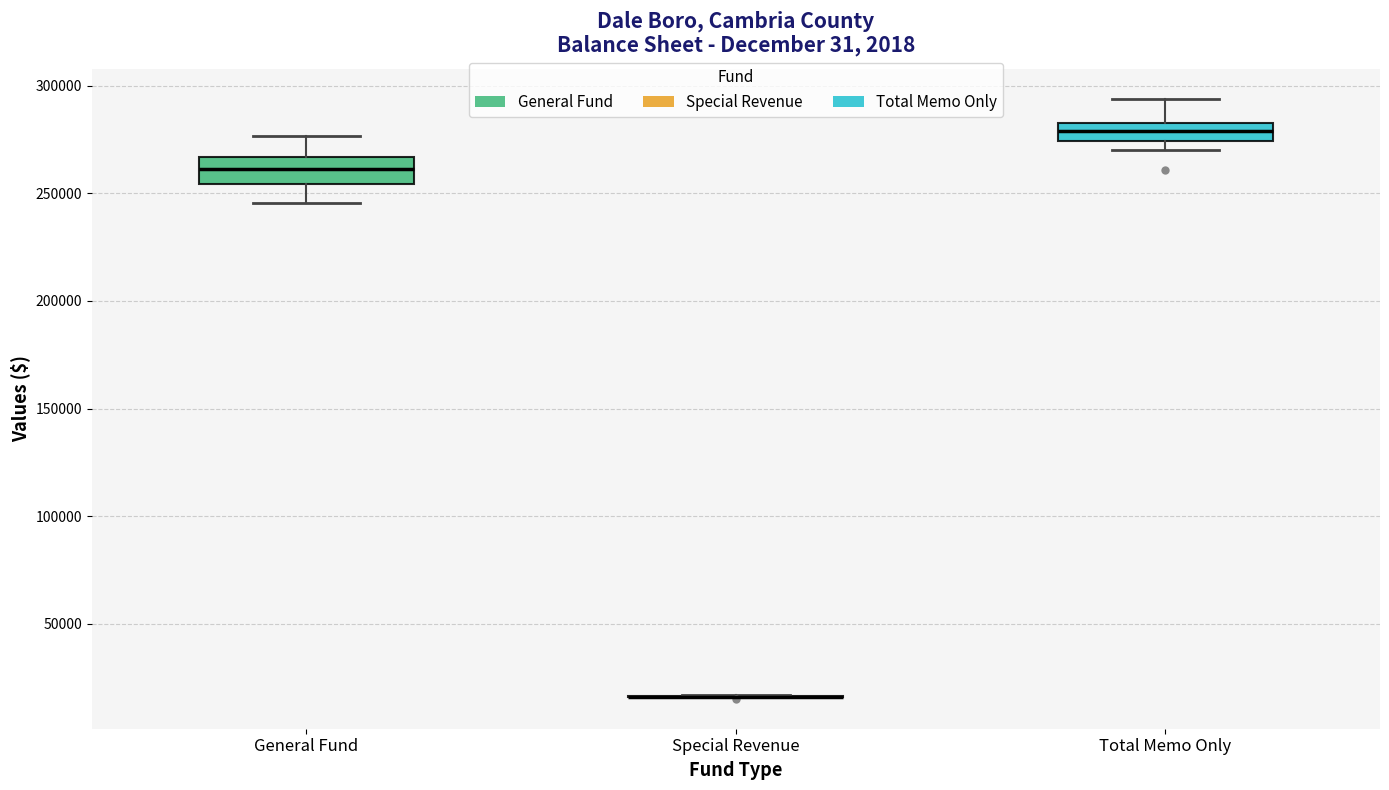

Reading left to right, read every box against the y-axis: the position of its median line, the range the box covers, and the ends of its whiskers. The values are not printed on the chart, so give them approximately, as read against the axis.

General Fund: median 260000, box 255000 to 265000, whiskers 245000 to 275000
Special Revenue: box collapsed to a line at 15000, whiskers 15000 to 15000
Total Memo Only: median 280000, box 275000 to 285000, whiskers 270000 to 295000